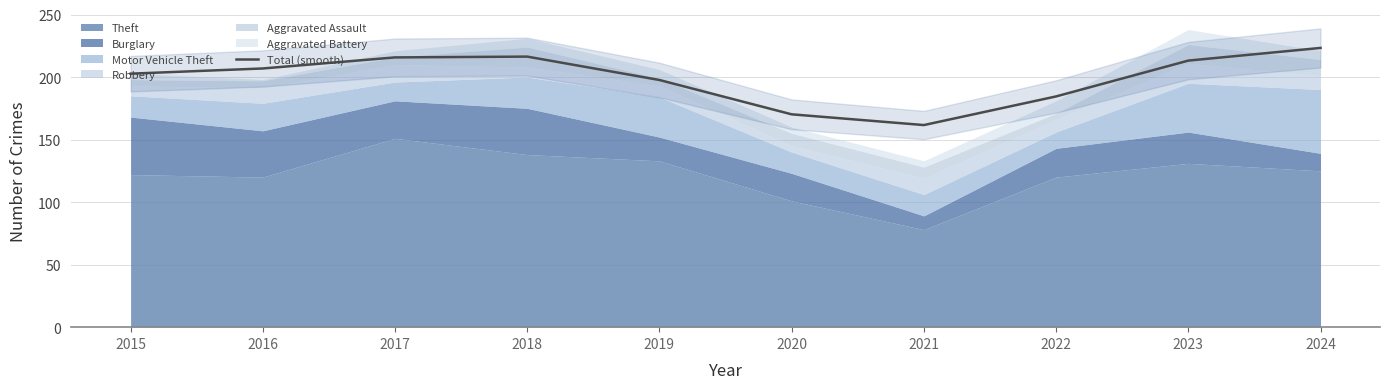

What is the value of the 10th point from the left?

223.3